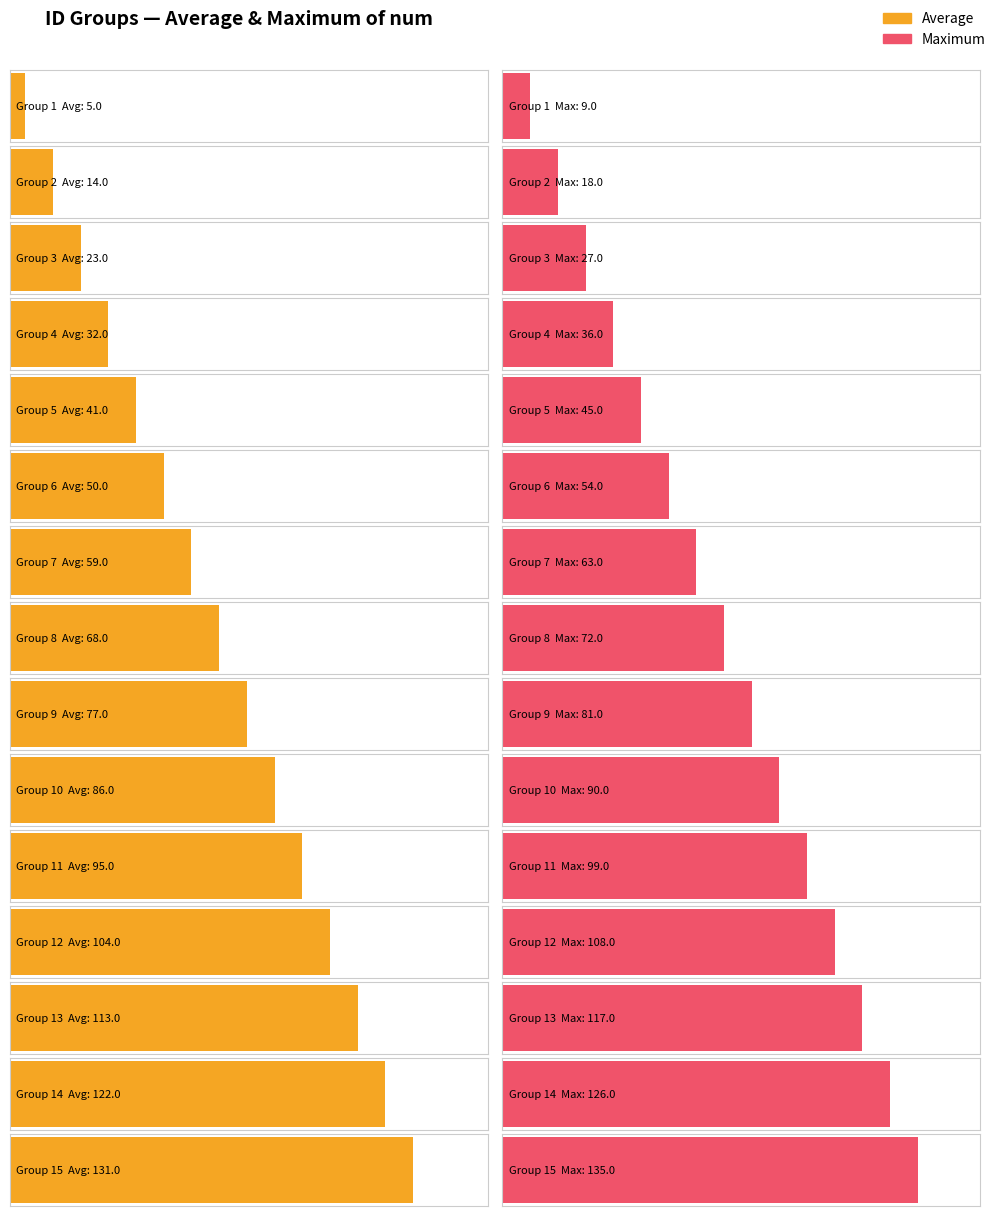

How many values in the Maximum series exceed 72?

7